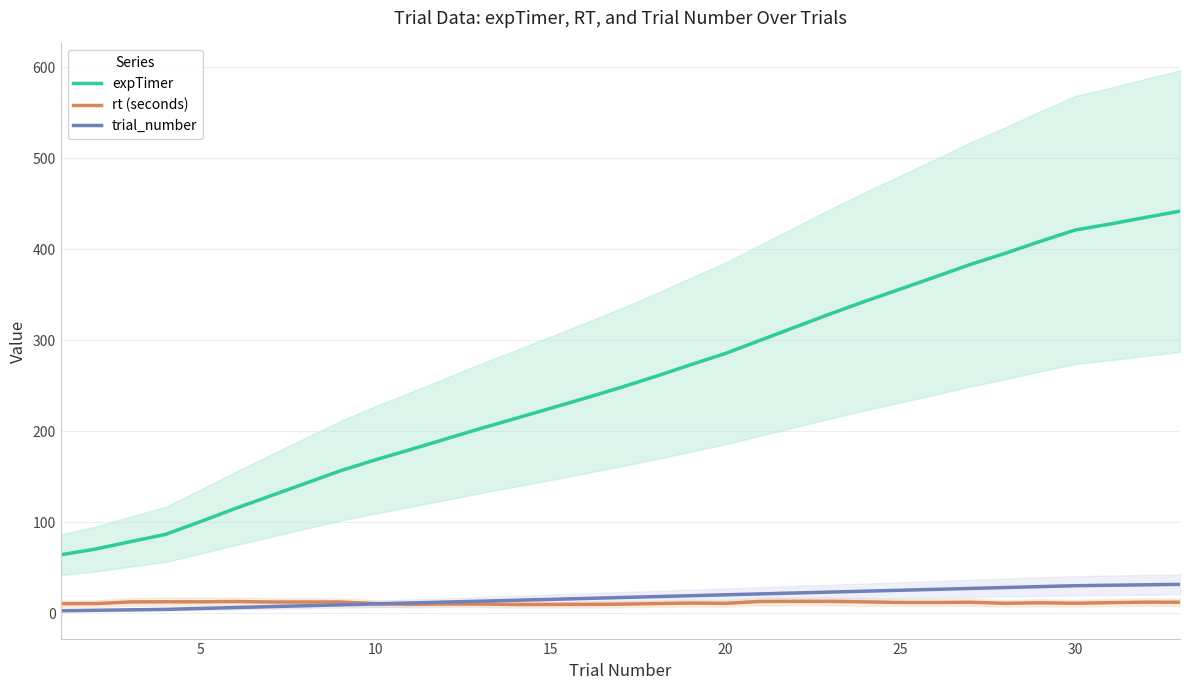

List the series in order of their peak value, lowest first.

rt (seconds), trial_number, expTimer